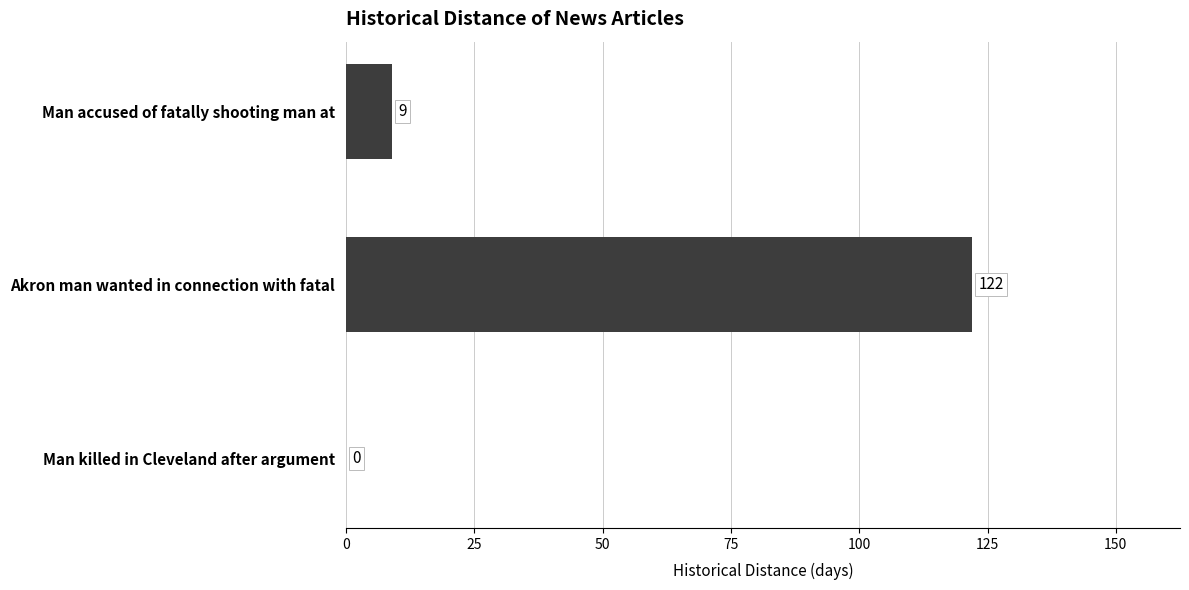

What is the change in value from Man killed in Cleveland after argument to Man accused of fatally shooting man at?

+9